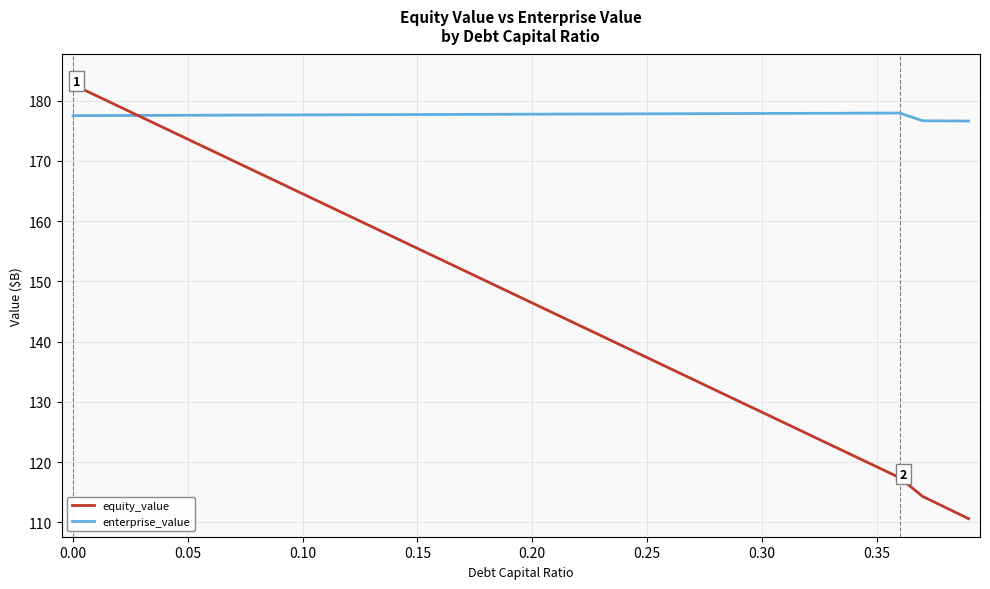

Rank the series by their average value, from highest to lowest.

enterprise_value, equity_value